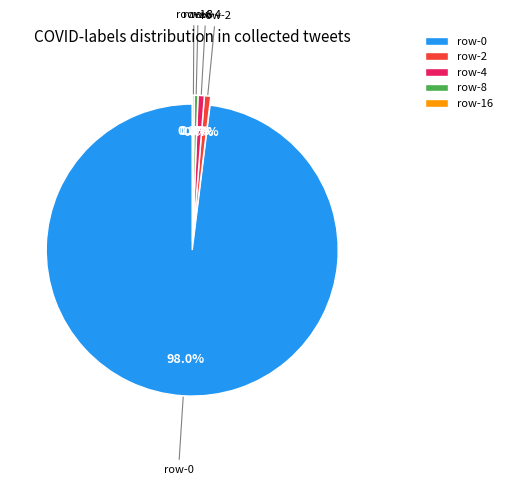

What portion of the pie excludes row-2?

99.3%